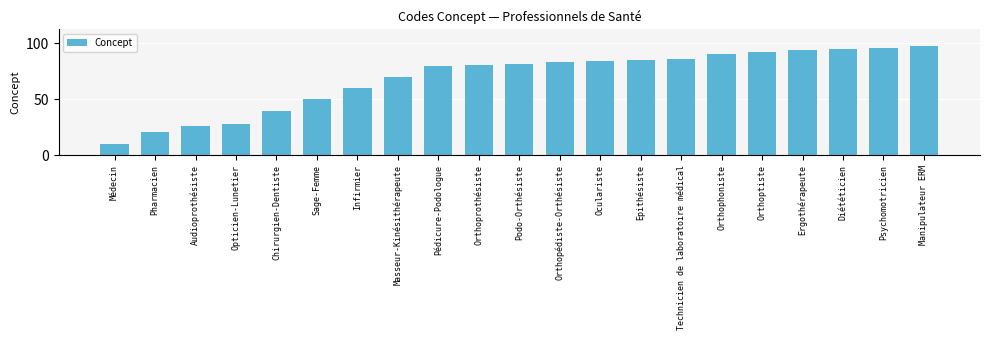

At which category does the chart reach its peak across all series?

Manipulateur ERM